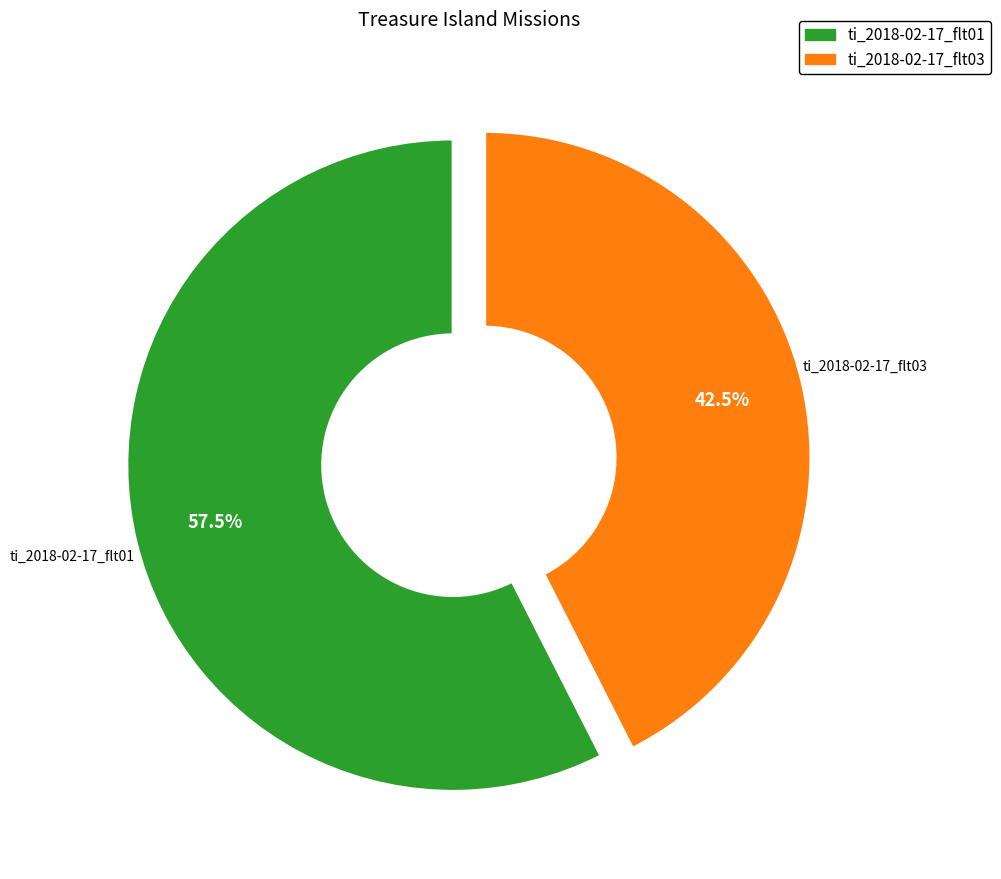

What percentage do ti_2018-02-17_flt03 and ti_2018-02-17_flt01 together represent?

100.0%